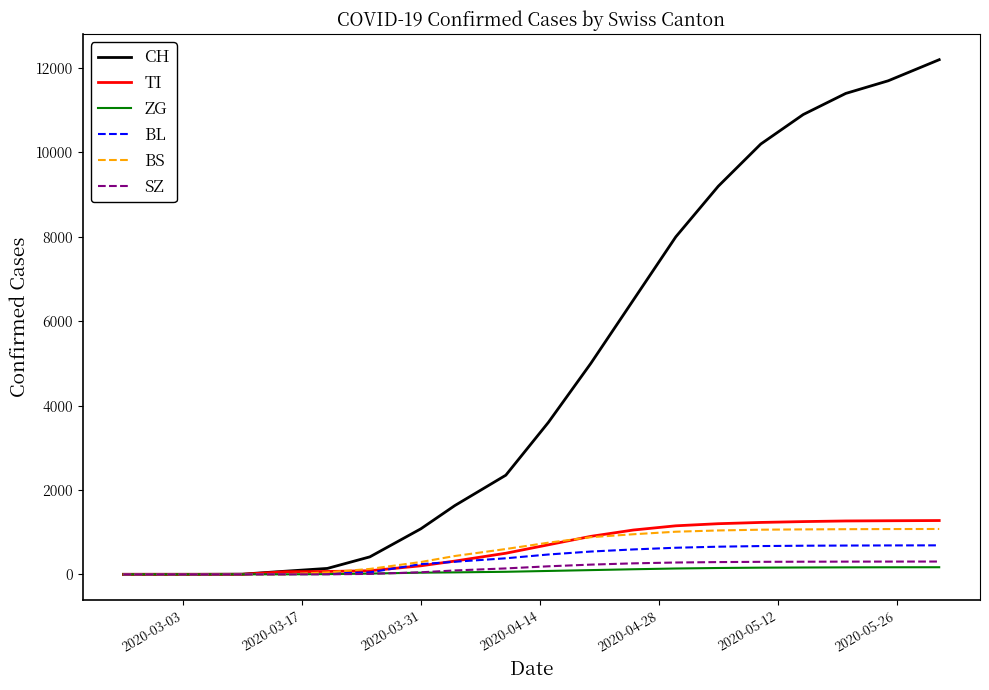

Which series has the largest total across all categories?

CH